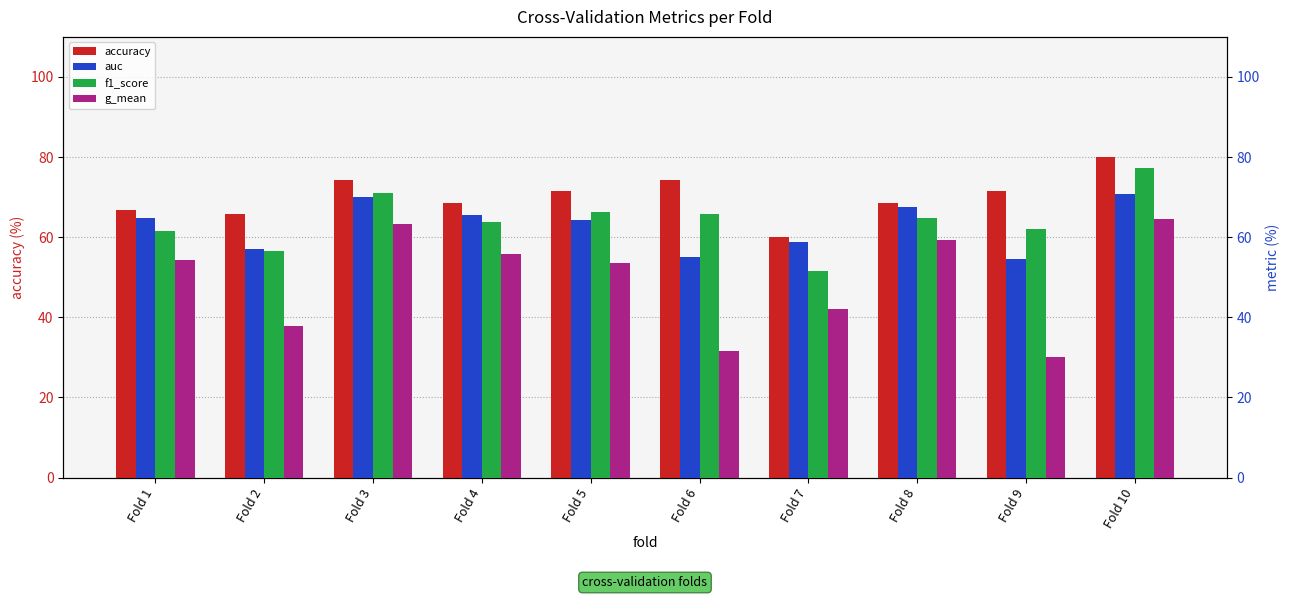

True or false: auc has a value of 97.4 at Fold 10.

False